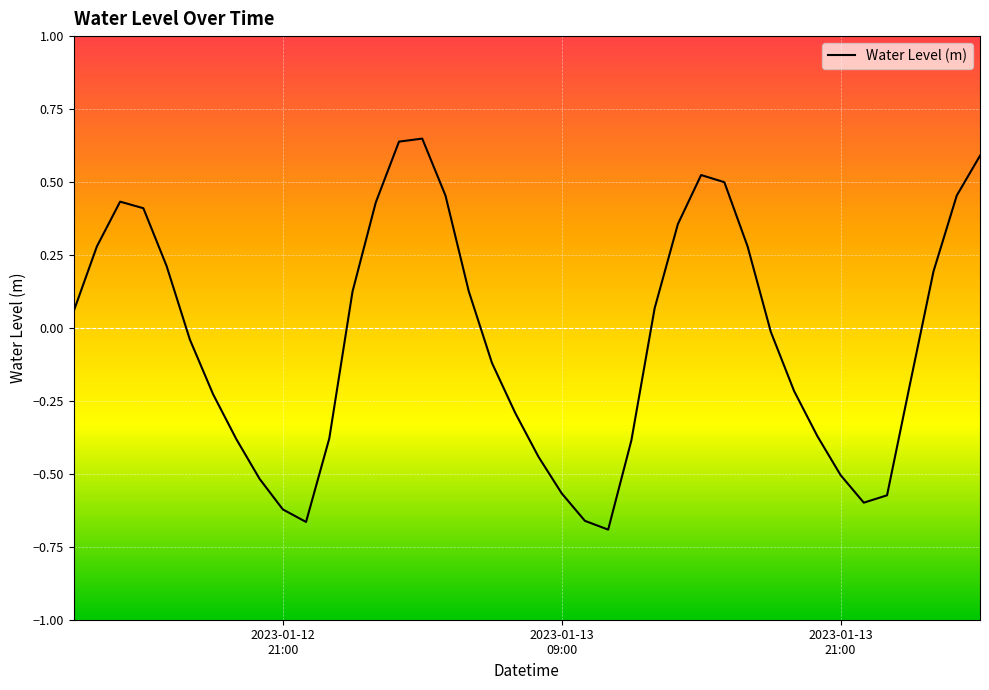

Does the chart display data point markers on the line(s)?

No